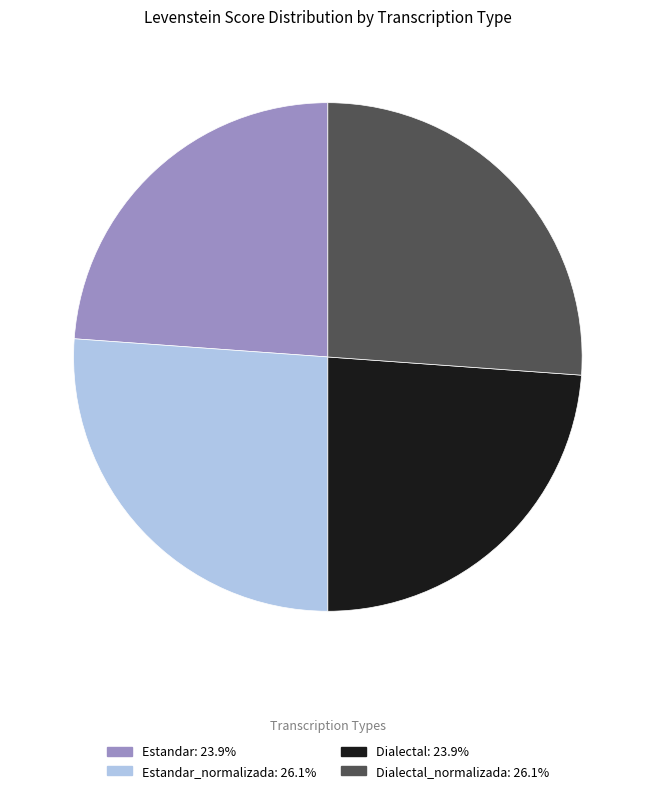

Is there a majority slice in this chart?

No